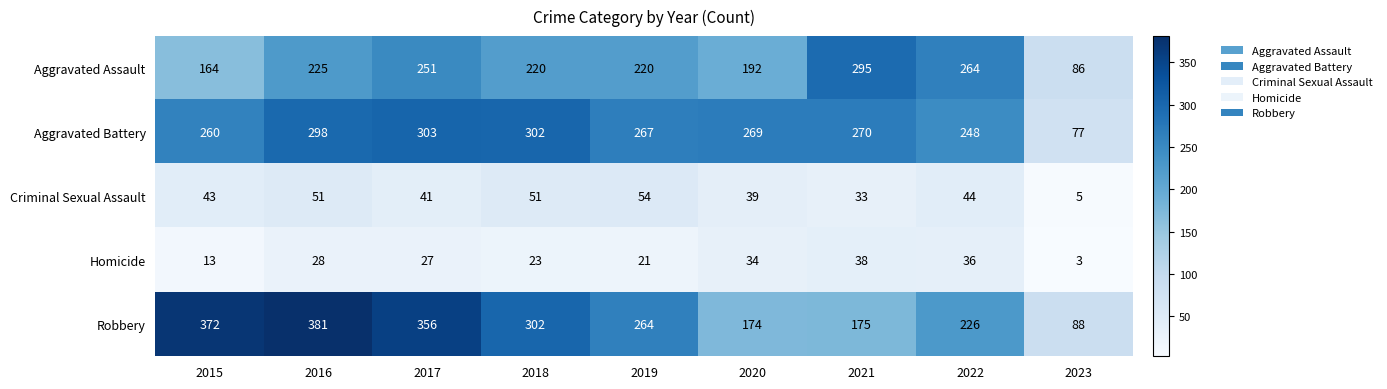

Where is Aggravated Assault nearest to the value 190?

2020